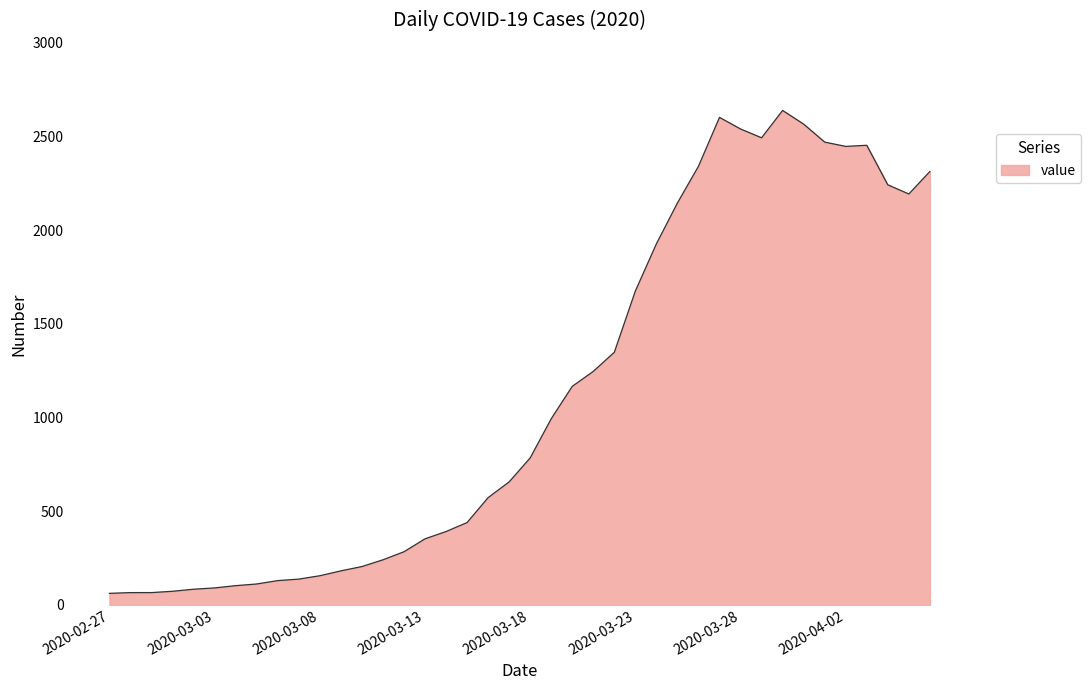

What is the maximum value shown in the chart?

2639